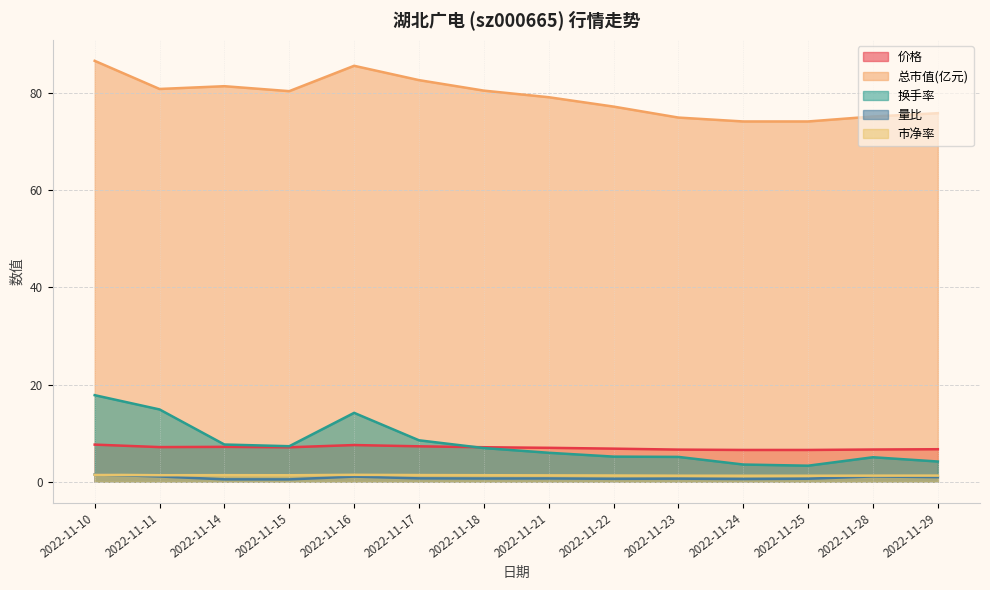

Which series changed the most between 2022-11-17 and 2022-11-29?

总市值(亿元)